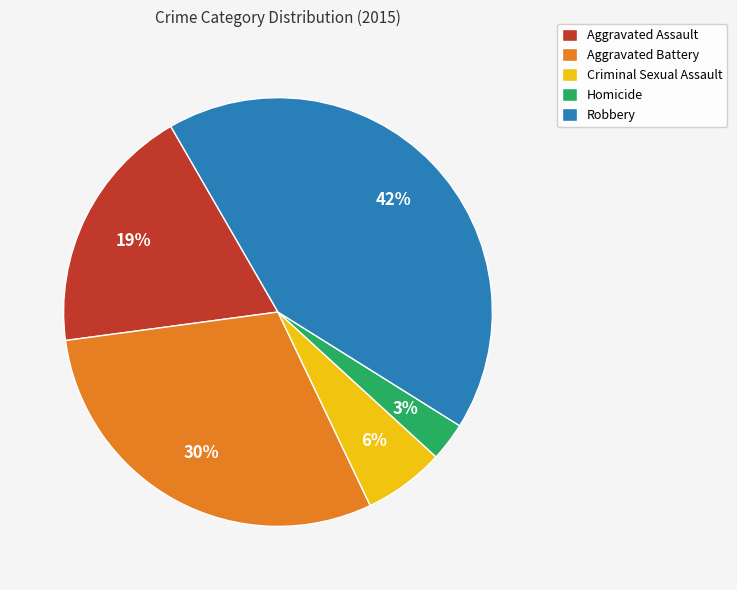

To the nearest percent, what portion does Aggravated Battery represent?

30%